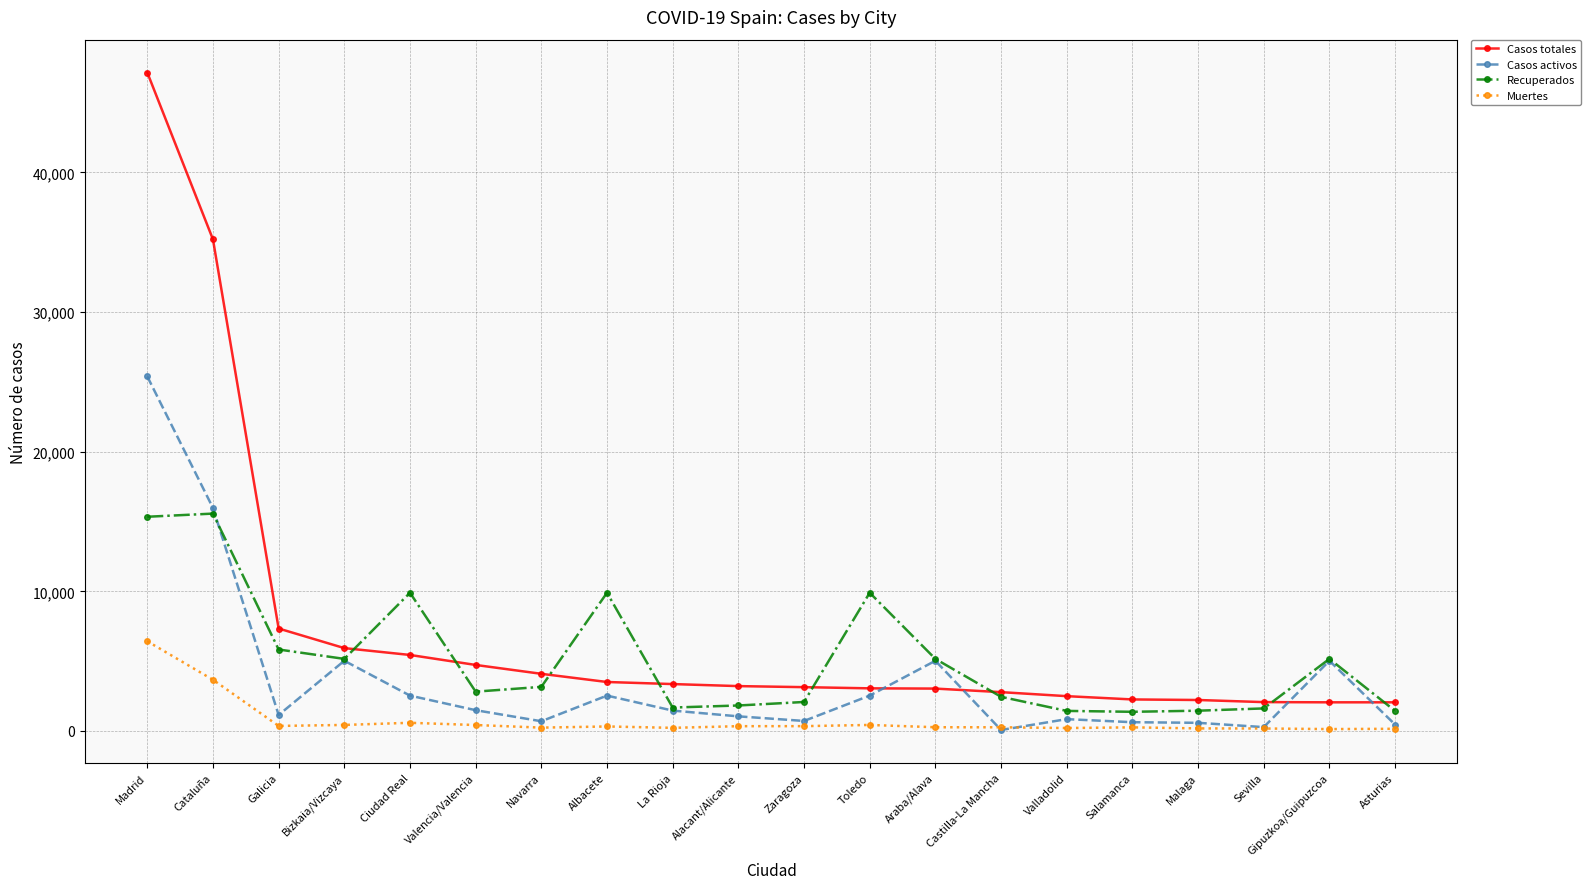

What is the label of the 11th point from the right?

Alacant/Alicante